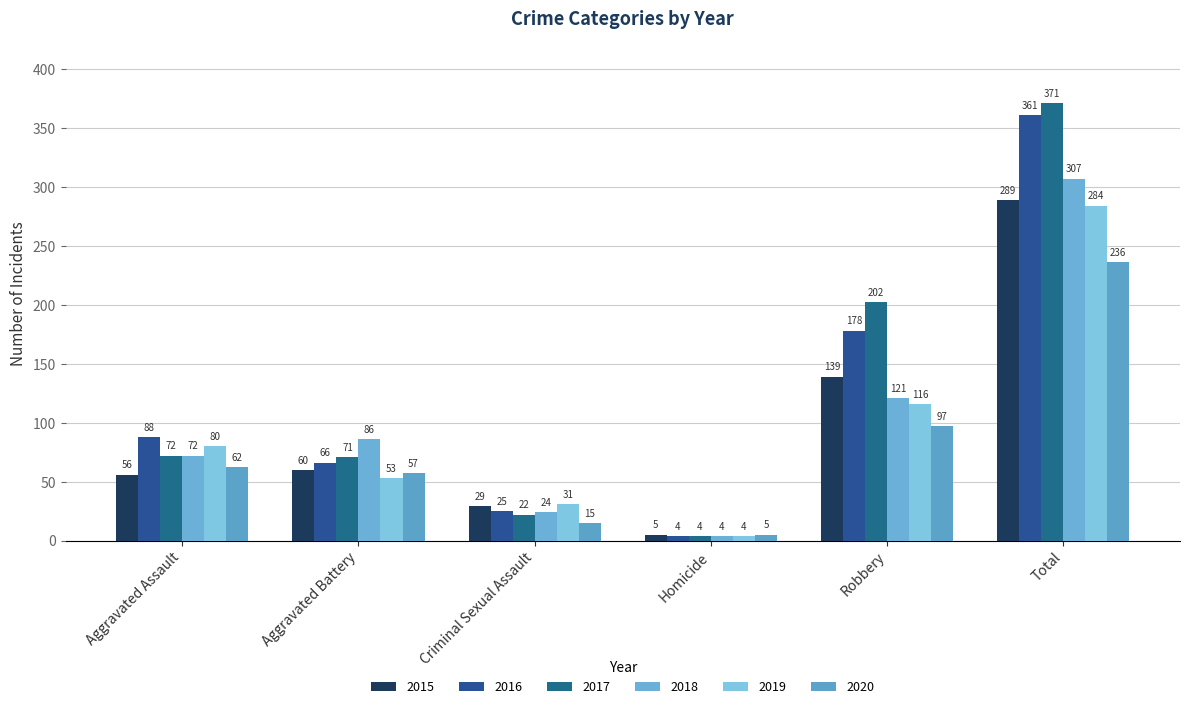

Between Aggravated Battery and Homicide, which series saw the biggest shift?

2018